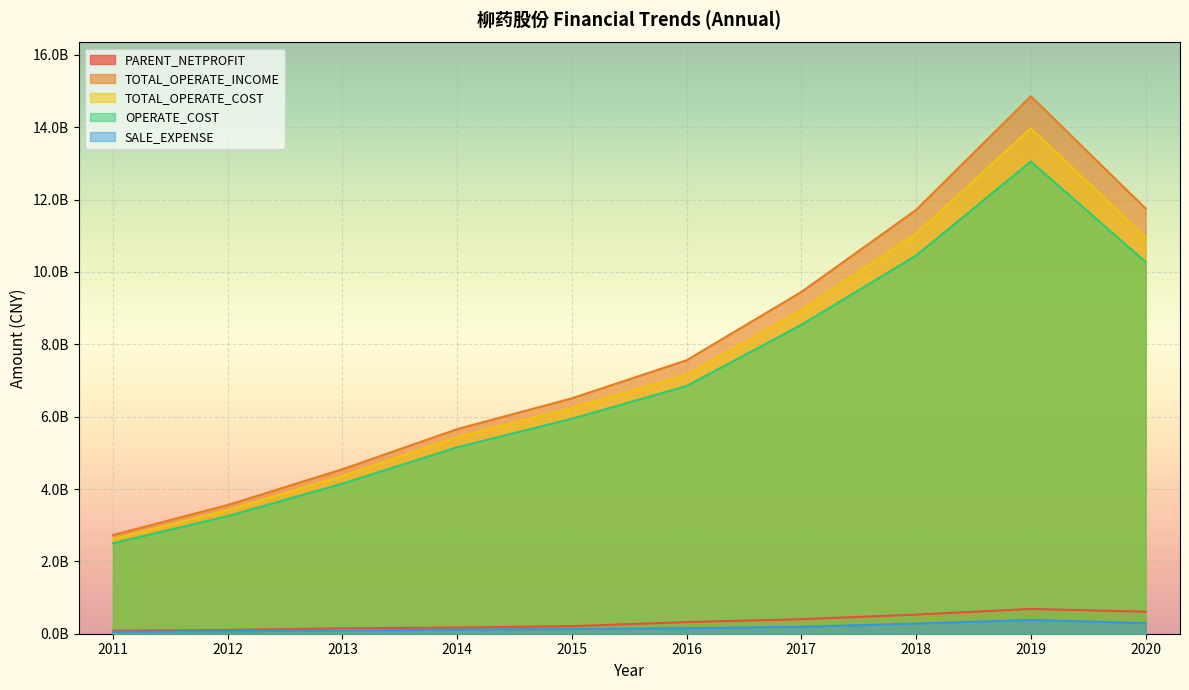

At which label does OPERATE_COST reach its peak?

2019